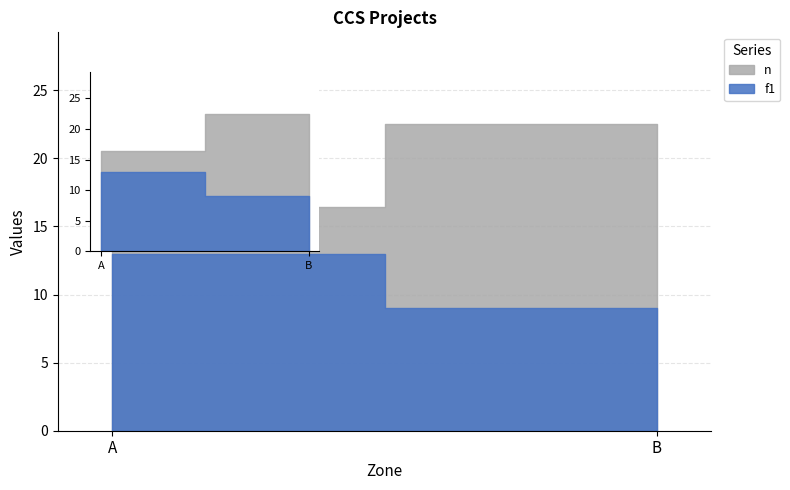

Reading left to right, transcribe all the data shown in this chart.

f1: A=13.0	B=9.0
n: A=16.4	B=22.5